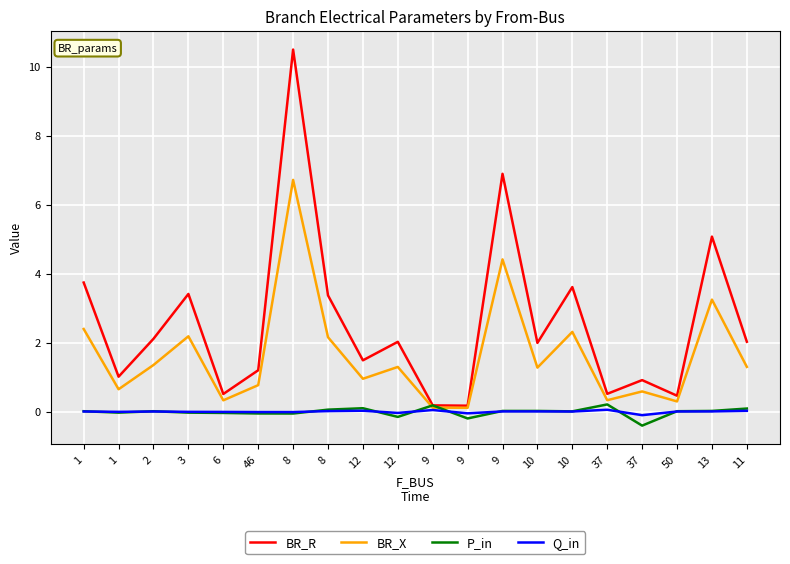

What are all the series names shown in the legend?

BR_R, BR_X, P_in, Q_in